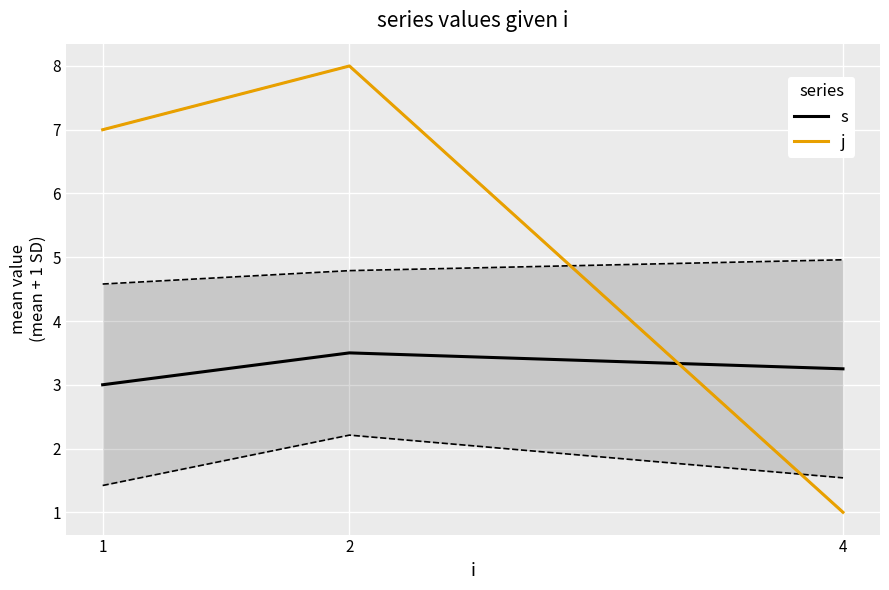

The s series shows 3.2 at 4. True or false?

True